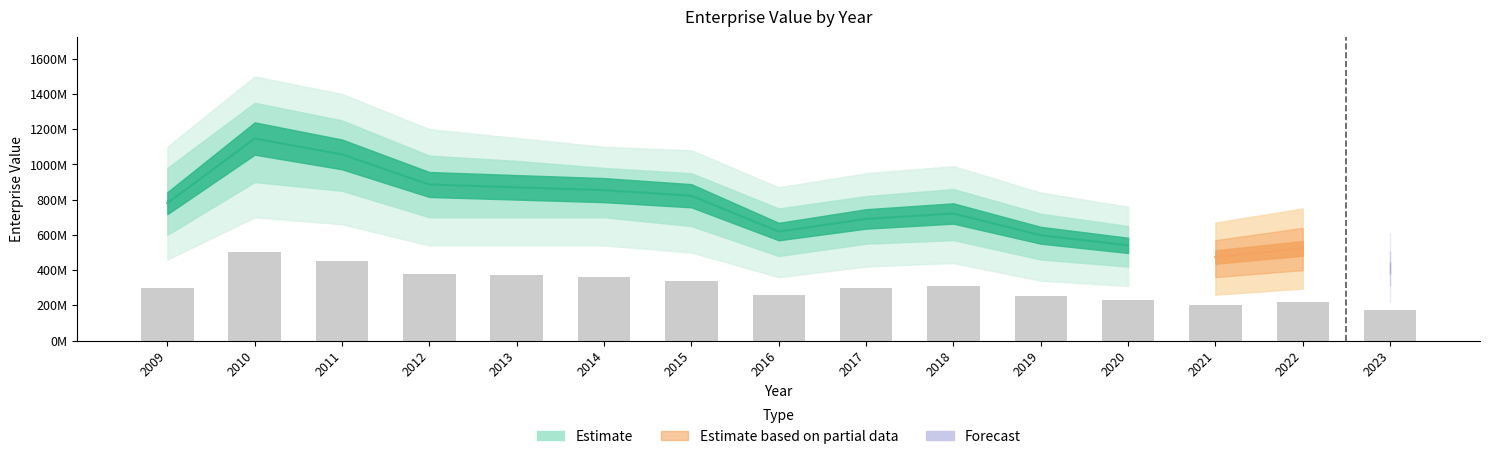

Is it true that shareholdersEquityPerShare equals 19.2 at 2011?

False